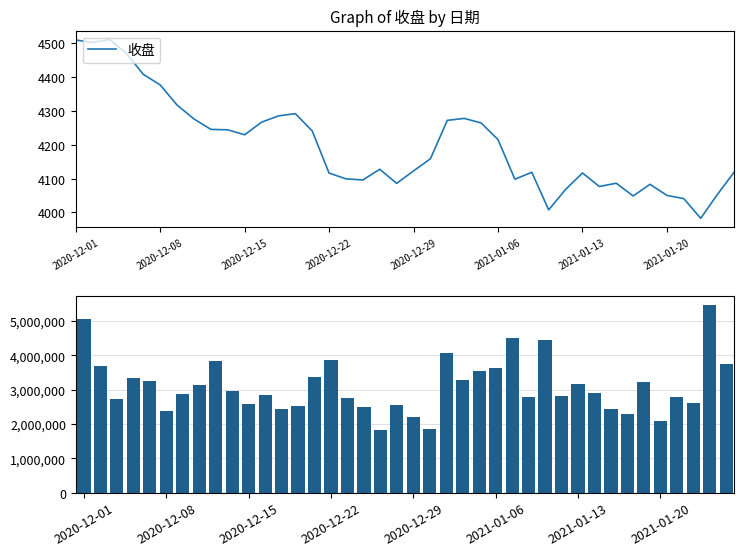

The value of 收盘 at 29 is 4067.8. True or false?

True